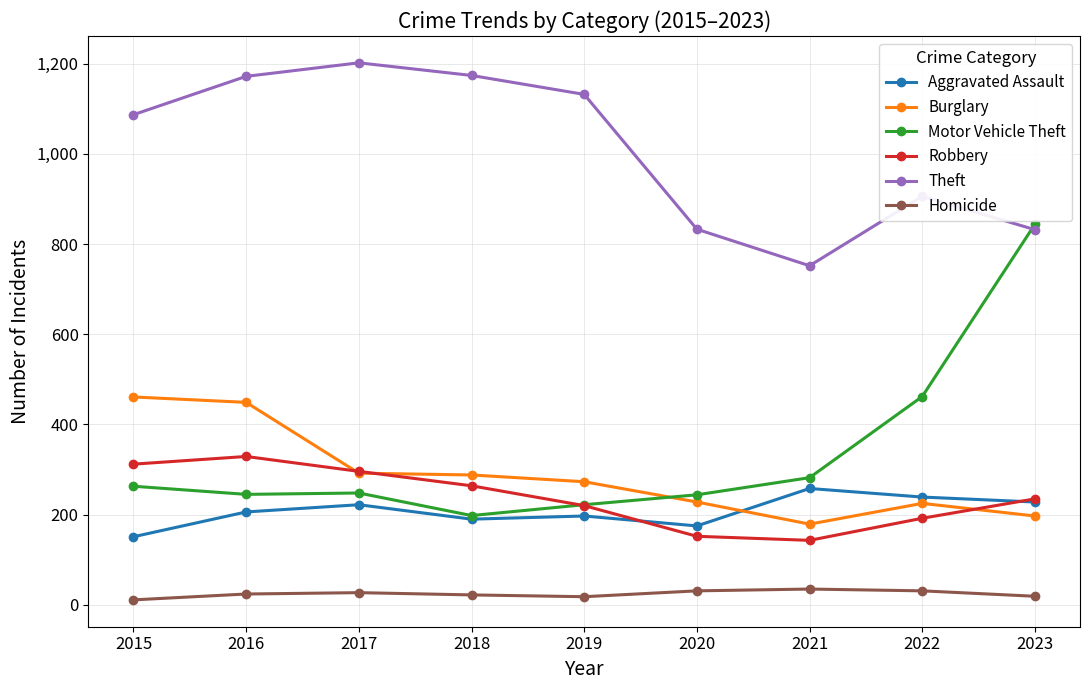

Is the value of Burglary at 2015 greater than the value of Robbery at 2017?

Yes